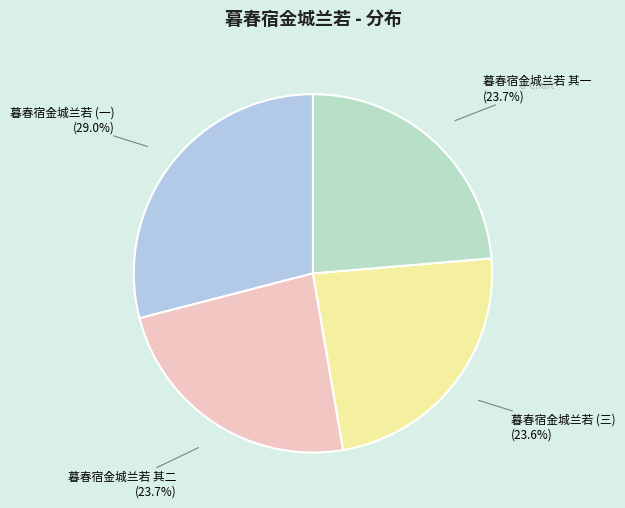

Which slice is the largest?

暮春宿金城兰若 (一)